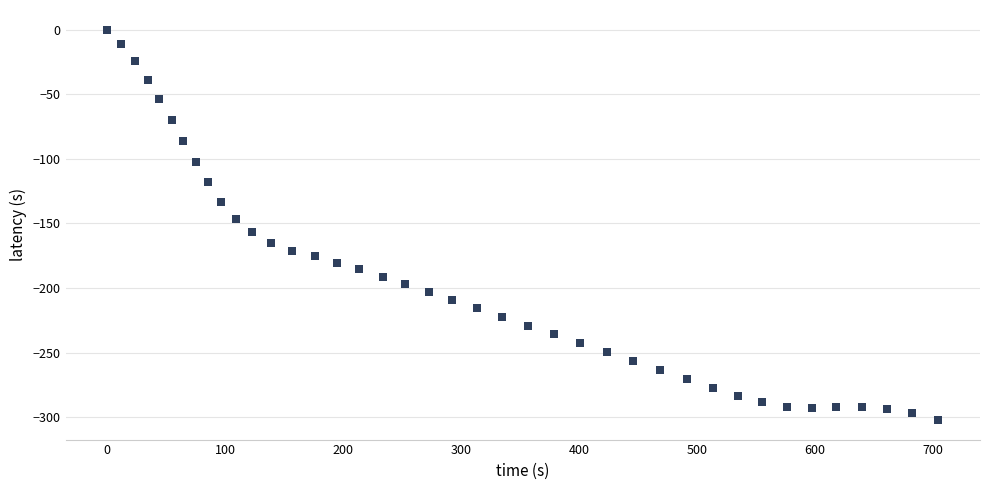

What is the range of Y values (max minus min)?

302.1